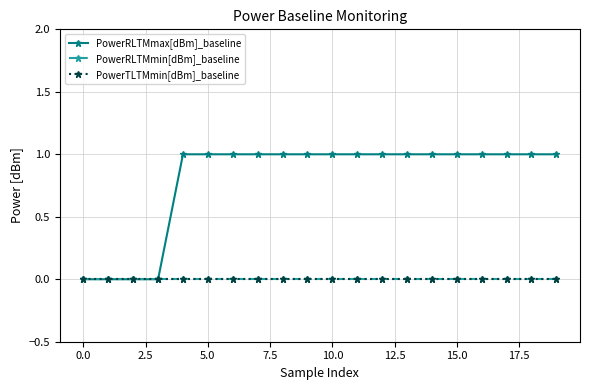

Does the chart have visible grid lines?

Yes